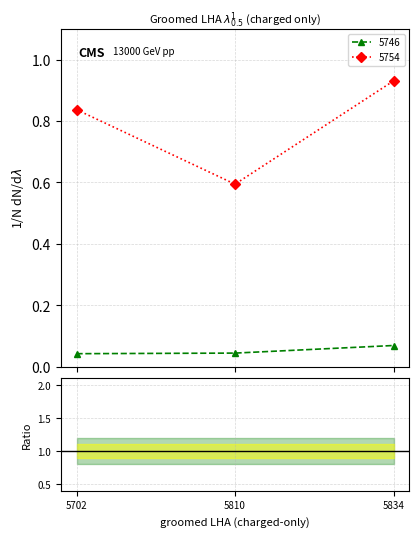

How many 5754 values are between 0 and 1?

3